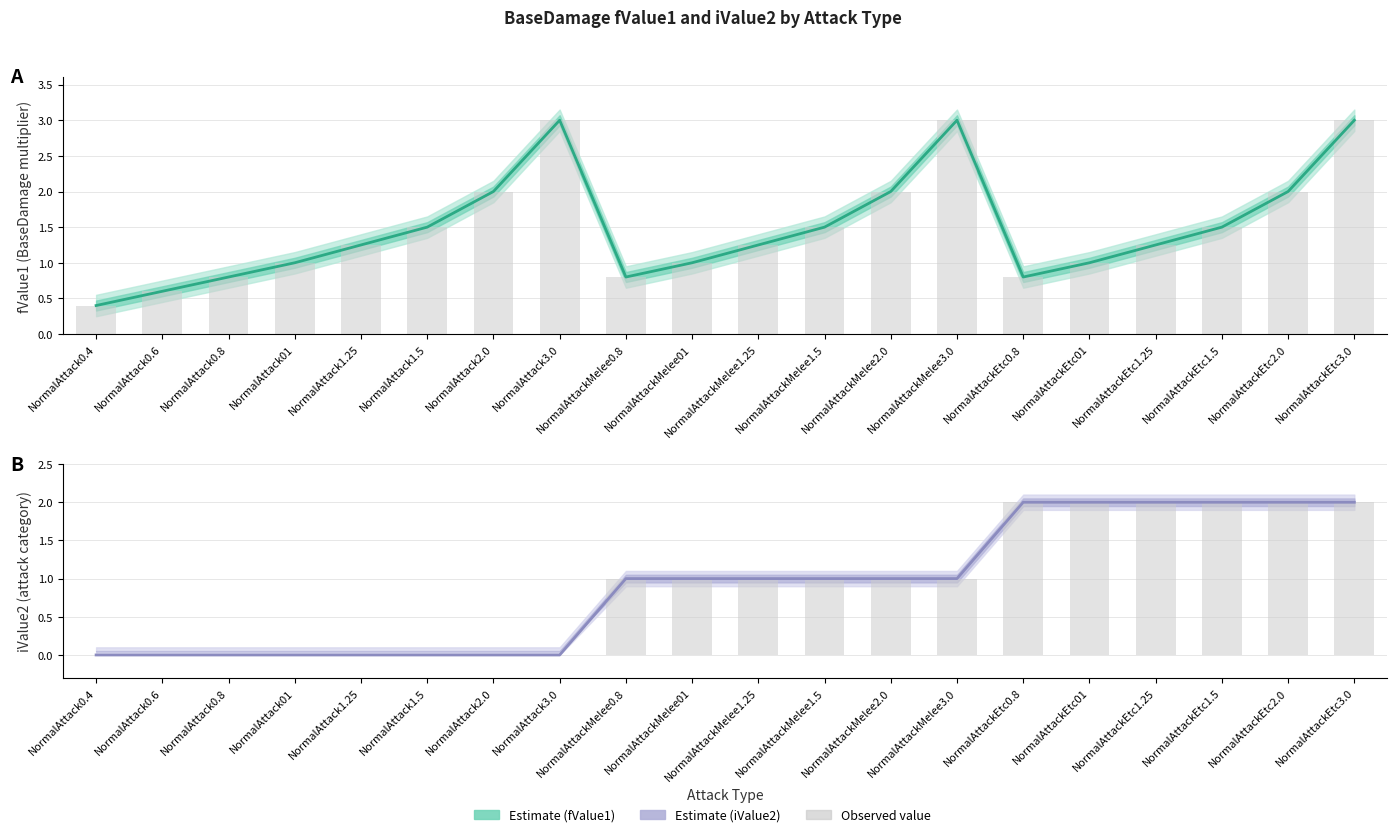

What is the difference between the maximum and second lowest values in the Estimate (mean) series?

2.0